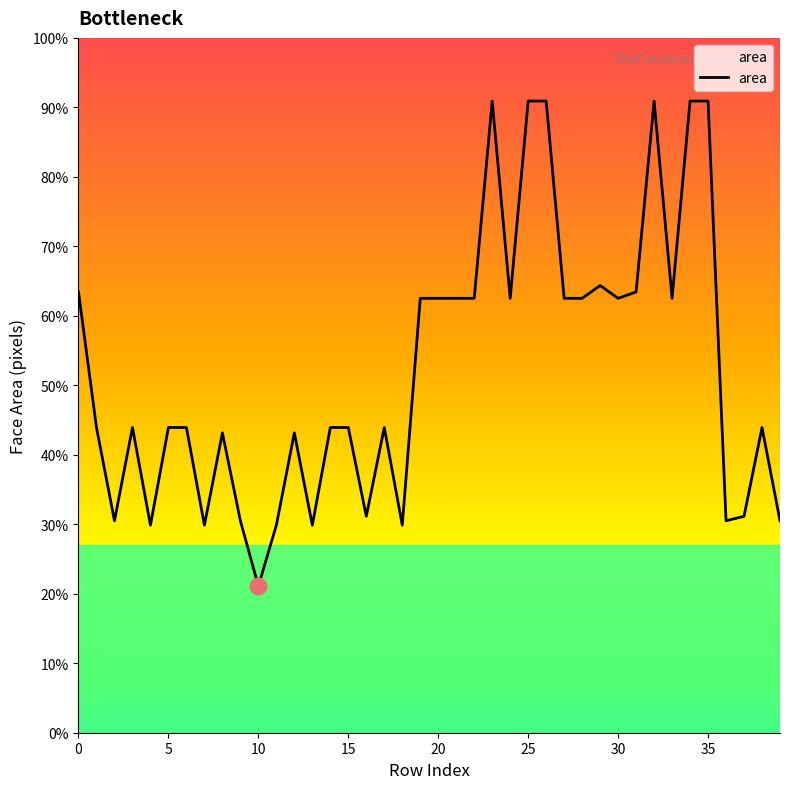

Which label corresponds to the largest value in the chart?

23